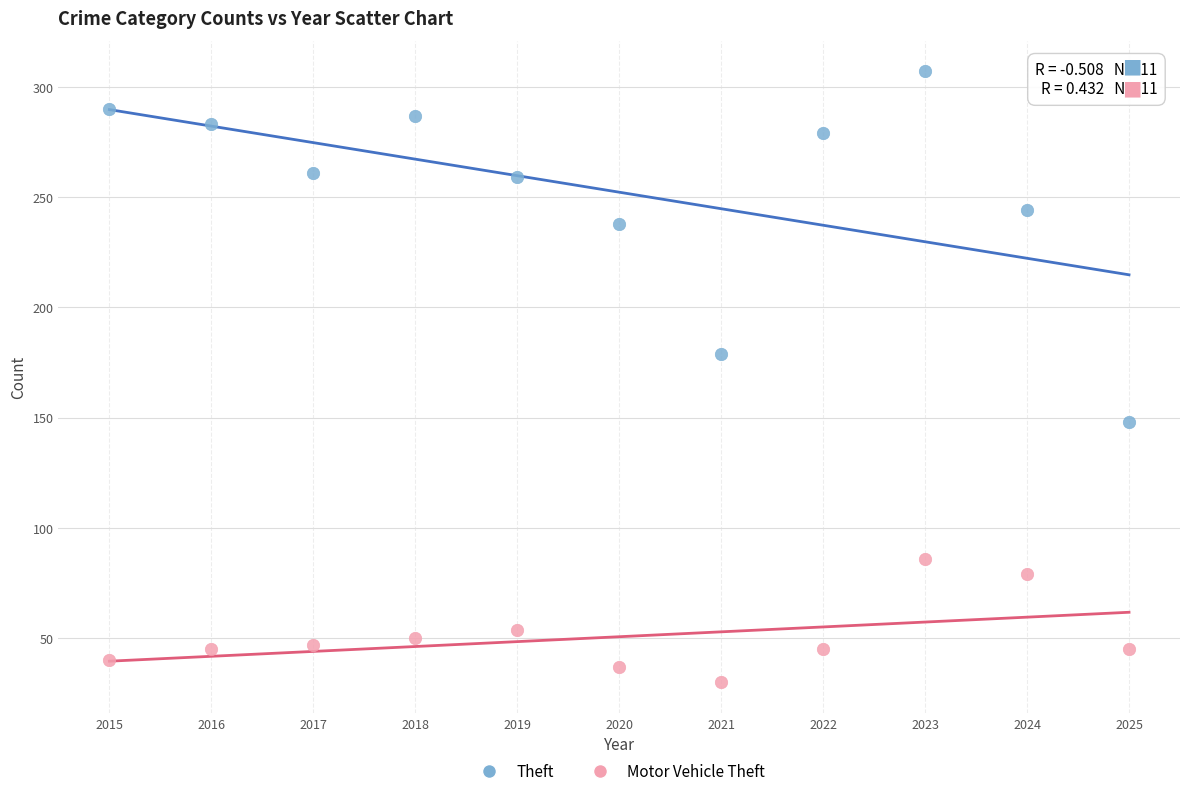

In the Motor Vehicle Theft series, what Y value is closest to 58?

54